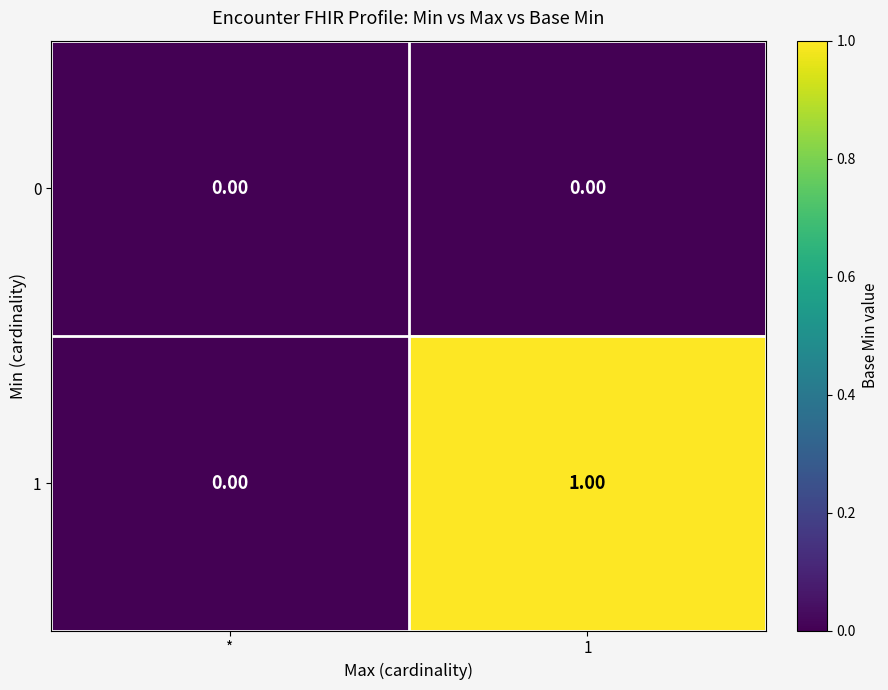

Rank the series by their maximum value, from highest to lowest.

1, 0